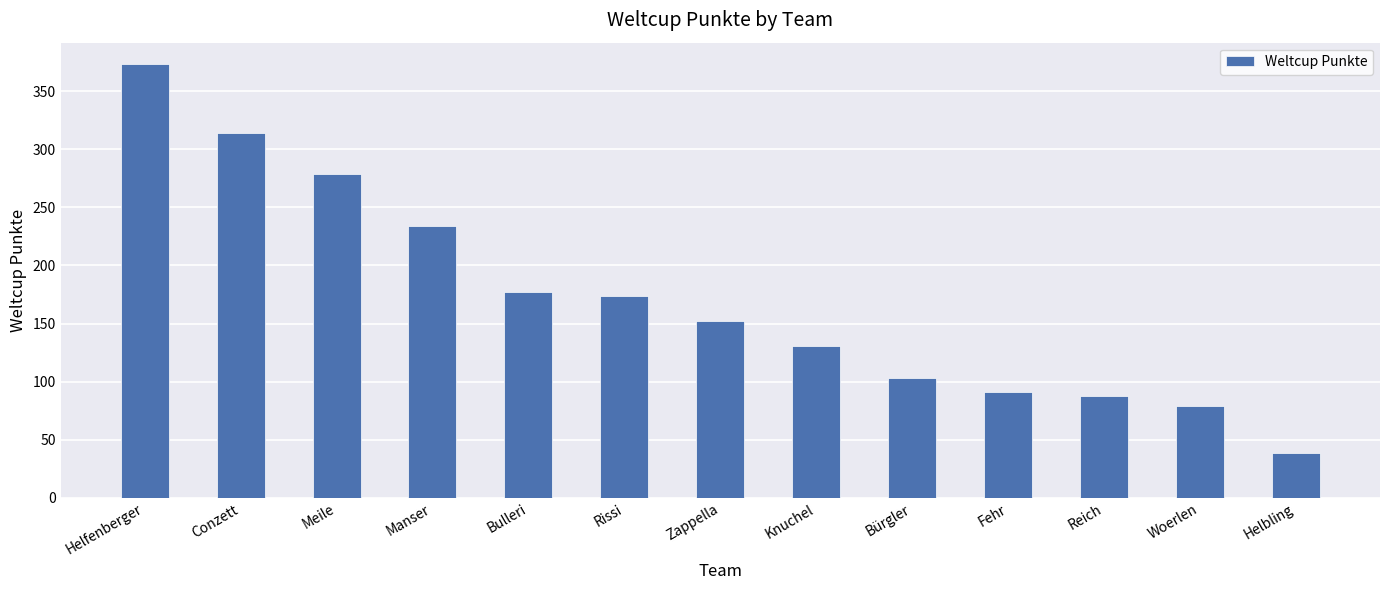

Reading left to right, what are all the values shown in this chart?

373	314	279	234	177	174	152	131	103	91	88	79	39